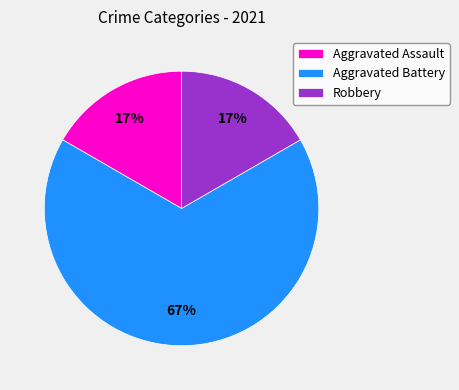

To the nearest percent, what is the difference between the largest and smallest slice percentages?

50%